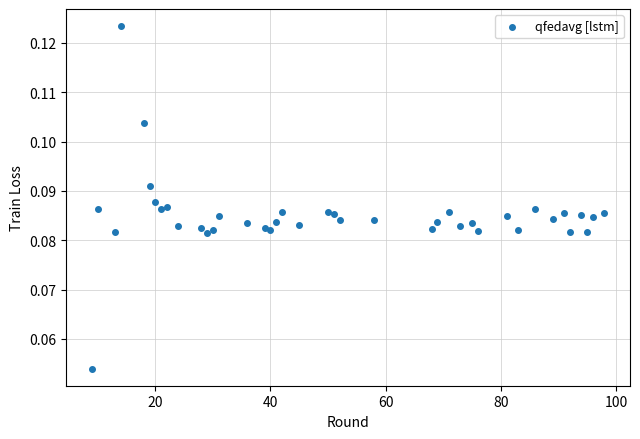

What is the range of X values (max minus min)?

89.0